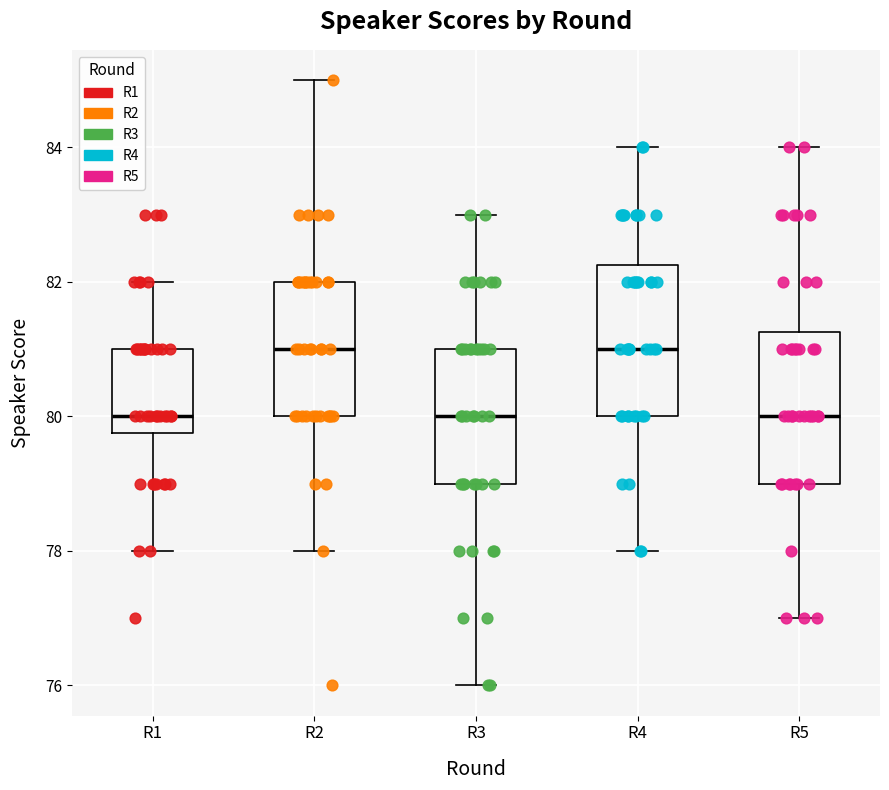

Reading left to right, transcribe this box plot: for each box, give where its median line is, the range the box spans, and where its two whiskers end, as read against the y-axis. The values are not printed on the chart, so give them approximately, as read against the axis.

R1: median 80.0, box 79.8 to 81.0, whiskers 78.0 to 82.0
R2: median 81.0, box 80.0 to 82.0, whiskers 78.0 to 85.0
R3: median 80.0, box 79.0 to 81.0, whiskers 76.0 to 83.0
R4: median 81.0, box 80.0 to 82.2, whiskers 78.0 to 84.0
R5: median 80.0, box 79.0 to 81.2, whiskers 77.0 to 84.0